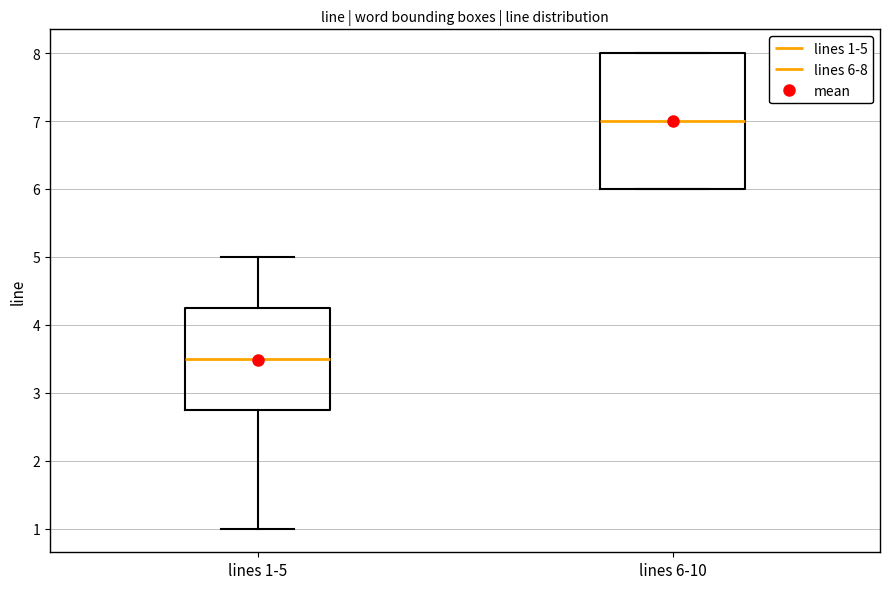

Where does the lower whisker of the box for lines 1-5 end on the y-axis? The values are not printed on the chart, so give them approximately, as read against the axis.

1.0